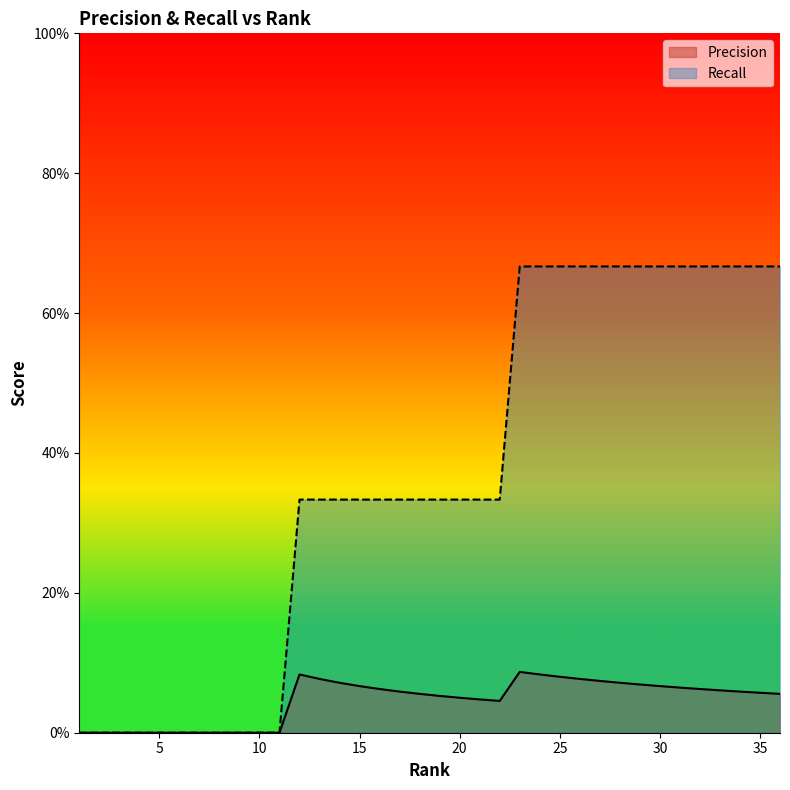

What is the greatest value displayed?

0.7